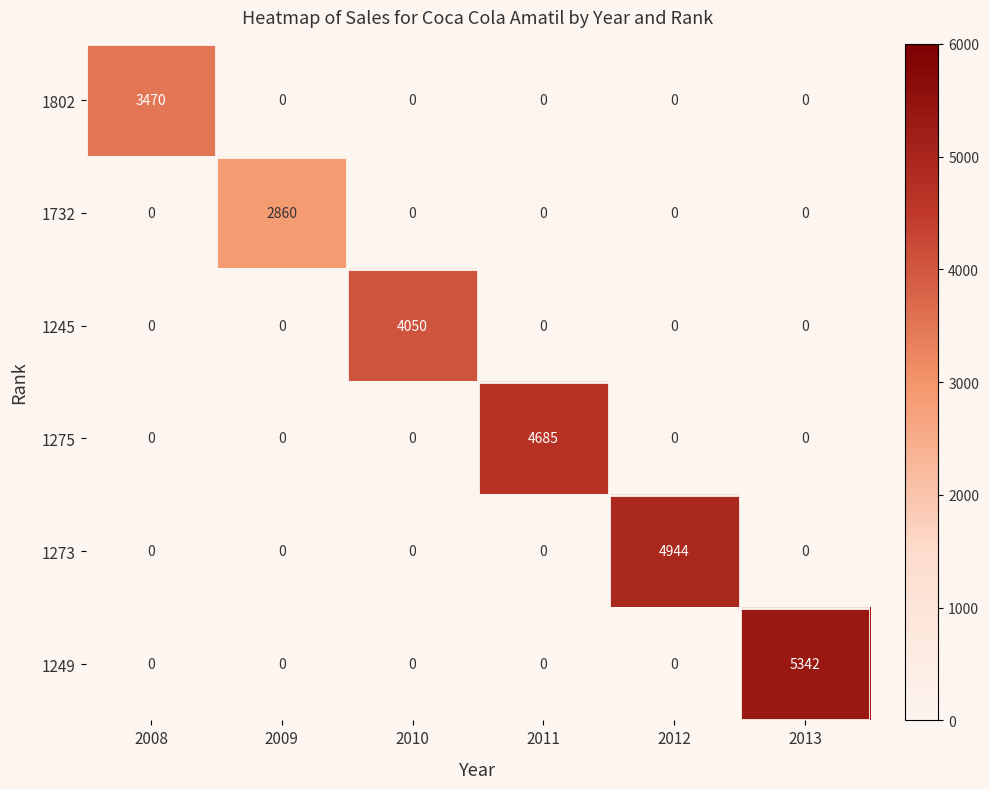

What is the sum of the 1273 values at 2012 and 2008?

4944